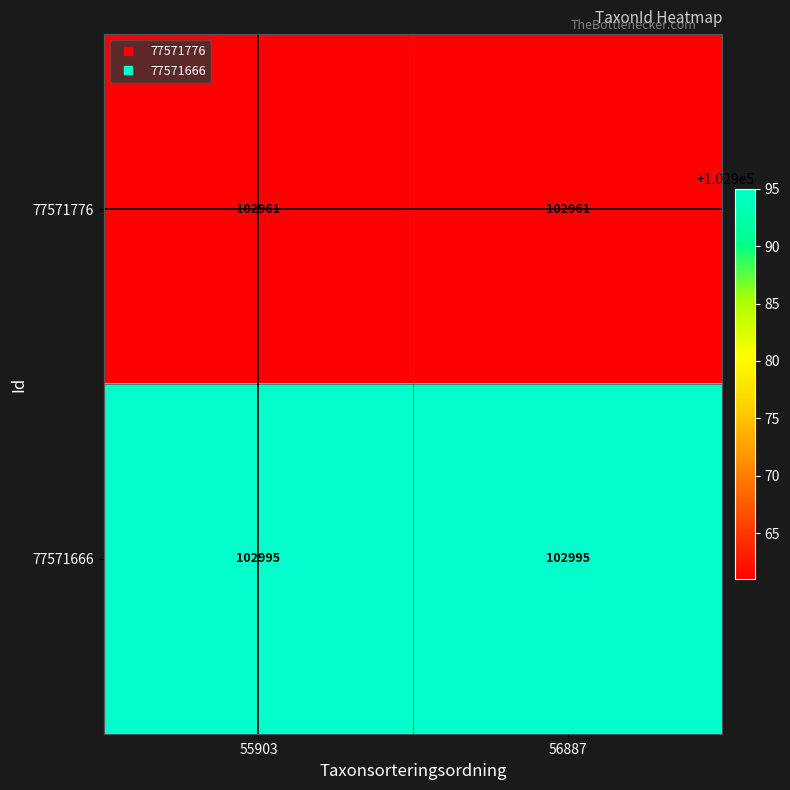

True or false: 77571776 has a value of 102961 at 56887.

True